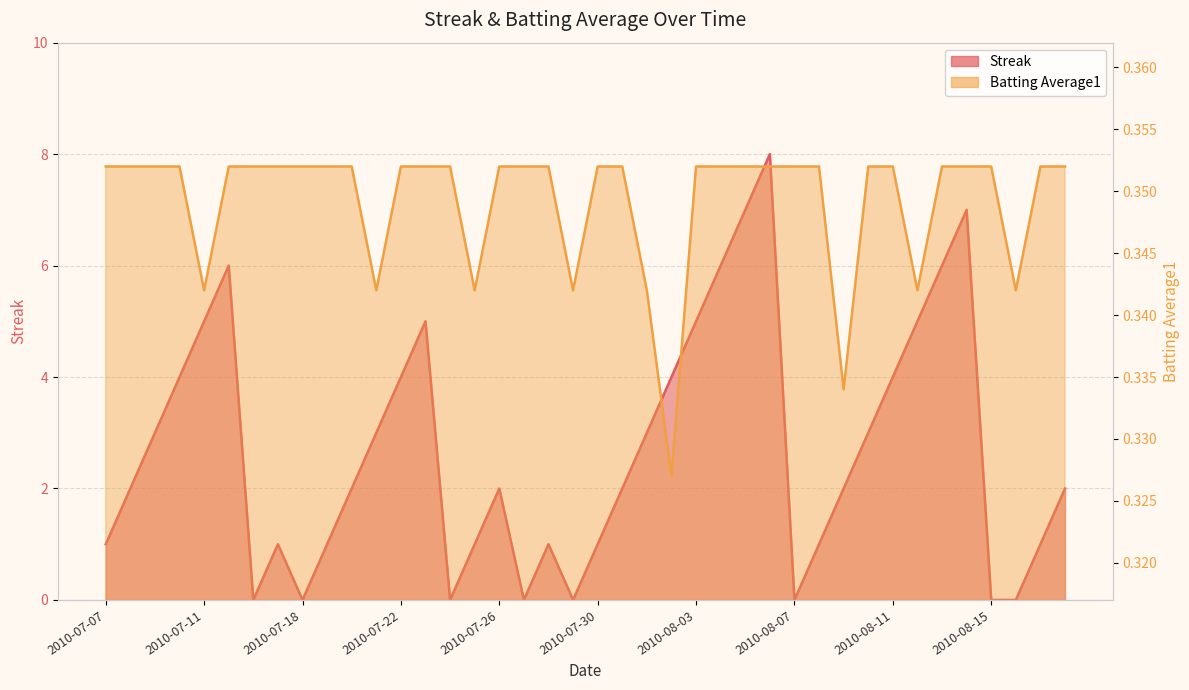

What is the label of the 4th point from the right?

2010-08-15